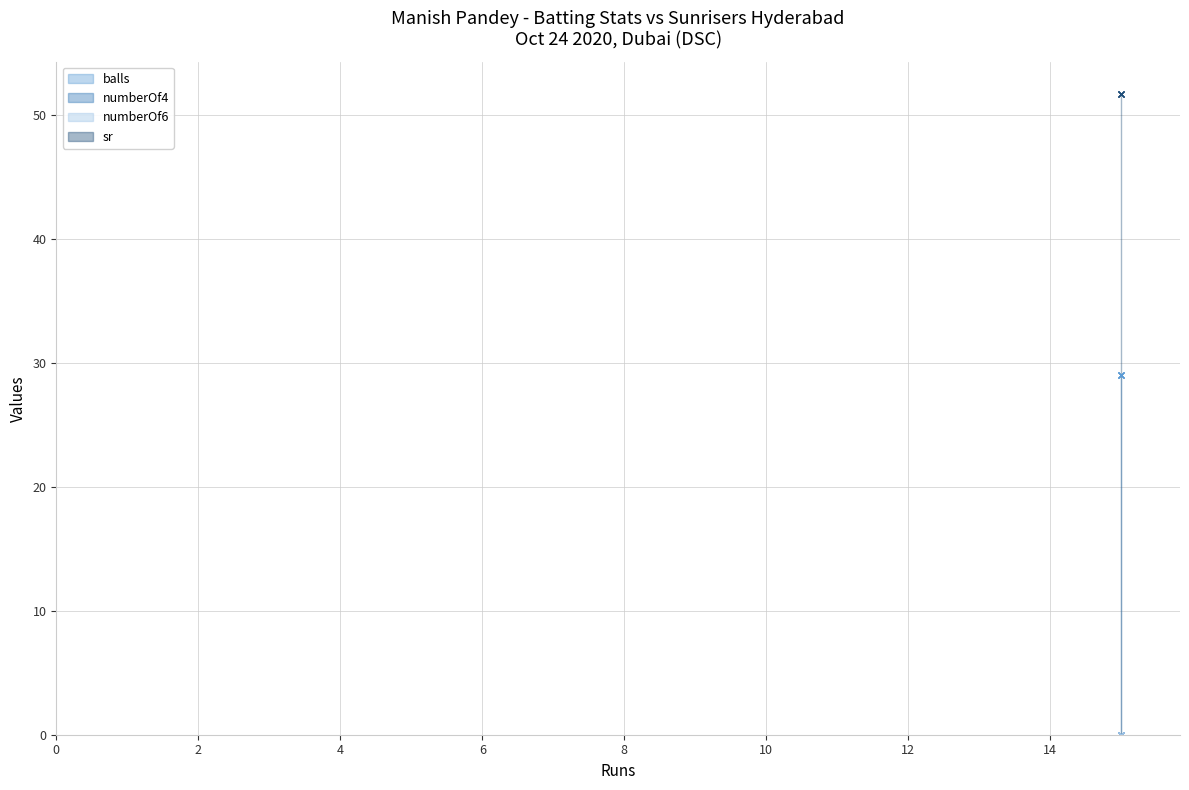

Where is balls nearest to the value 29?

15